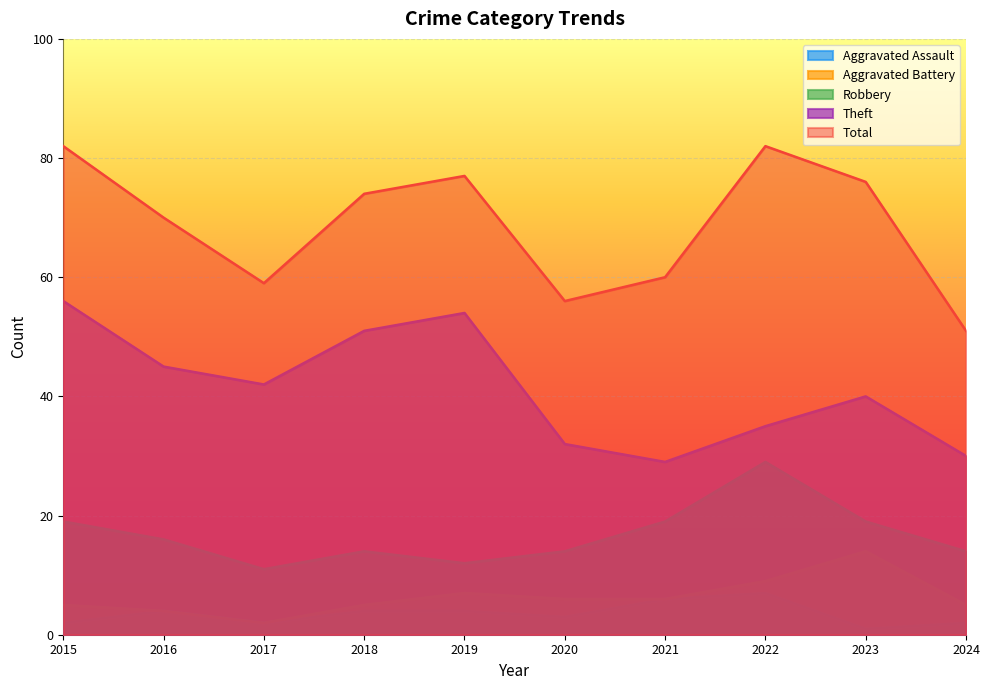

What is the value of the Theft point at the 9th from the left?

40